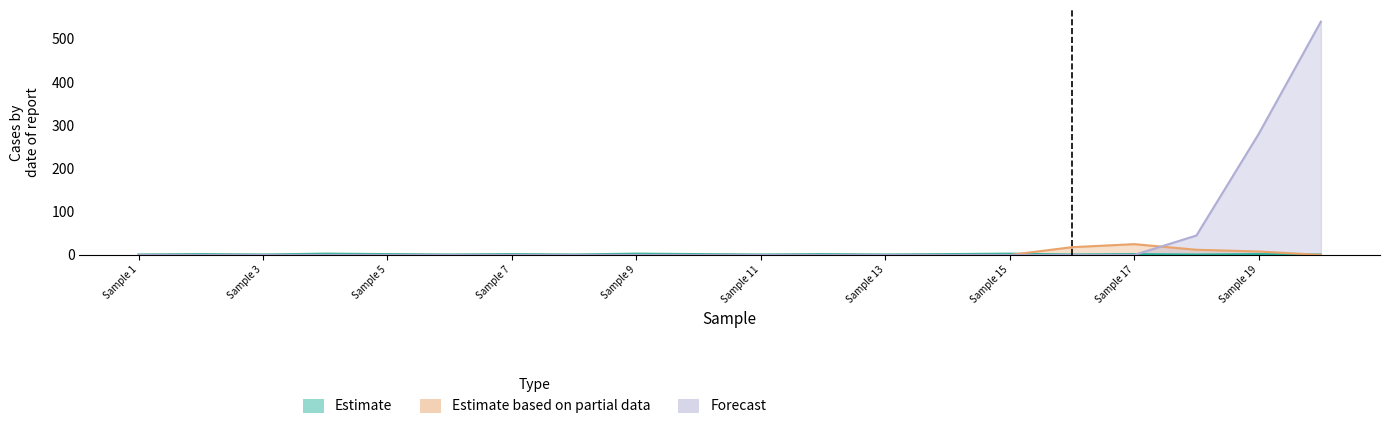

Between Sample 10 and Sample 15, which series saw the biggest shift?

Estimate